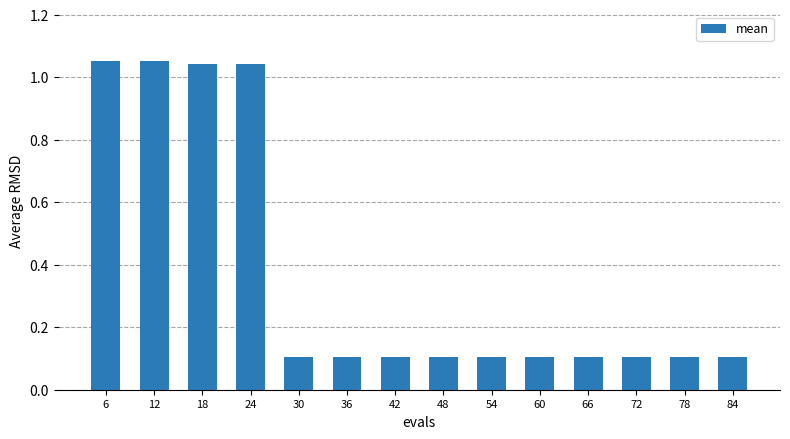

Does the chart contain any negative values?

No